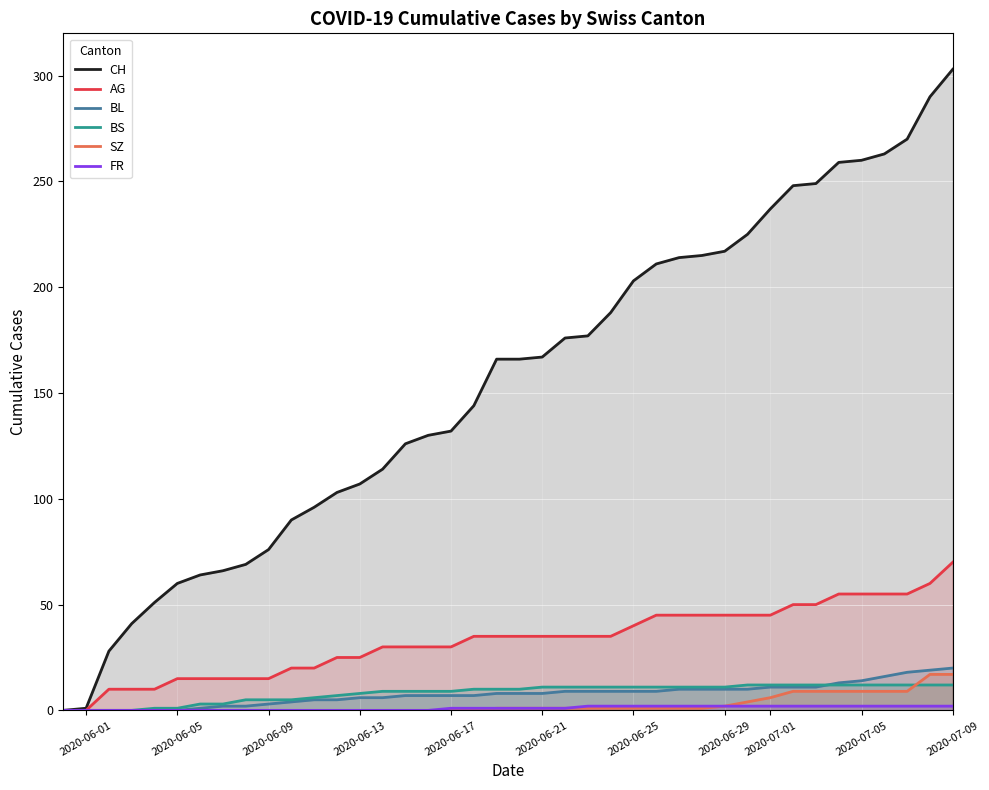

Is it true that AG equals 73 at 2020-06-29?

False